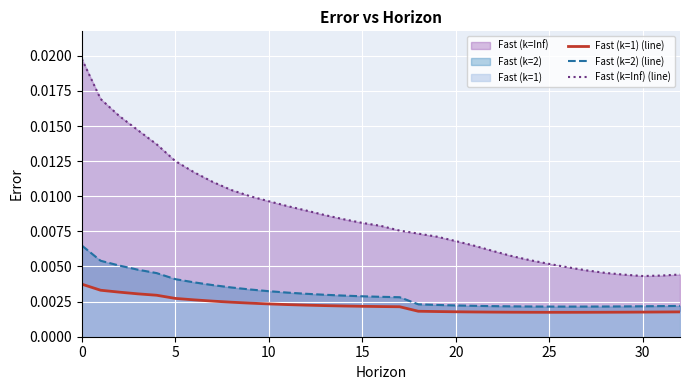

True or false: Fast (k=2) (line) has a value of 0.0 at 27.

False